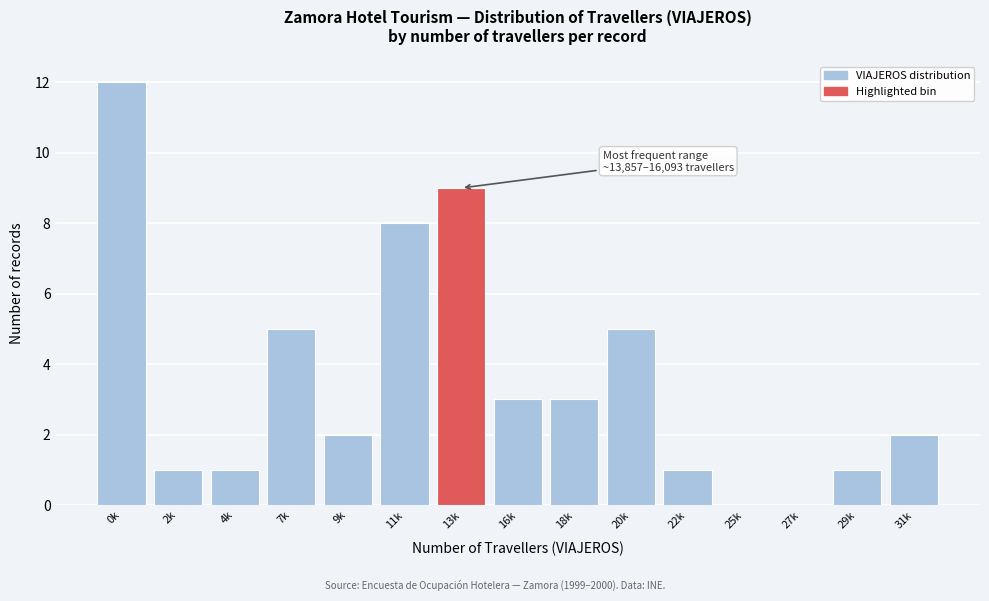

Reading right to left, extract all data points from this chart.

31k=2	29k=1	27k=0	25k=0	22k=1	20k=5	18k=3	16k=3	13k=9	11k=8	9k=2	7k=5	4k=1	2k=1	0k=12